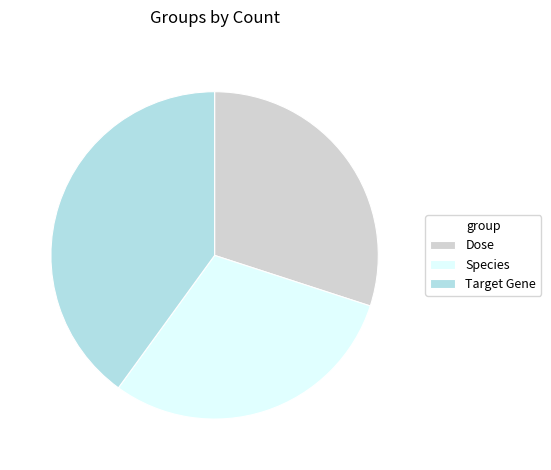

What is the largest slice in the pie chart?

Target Gene